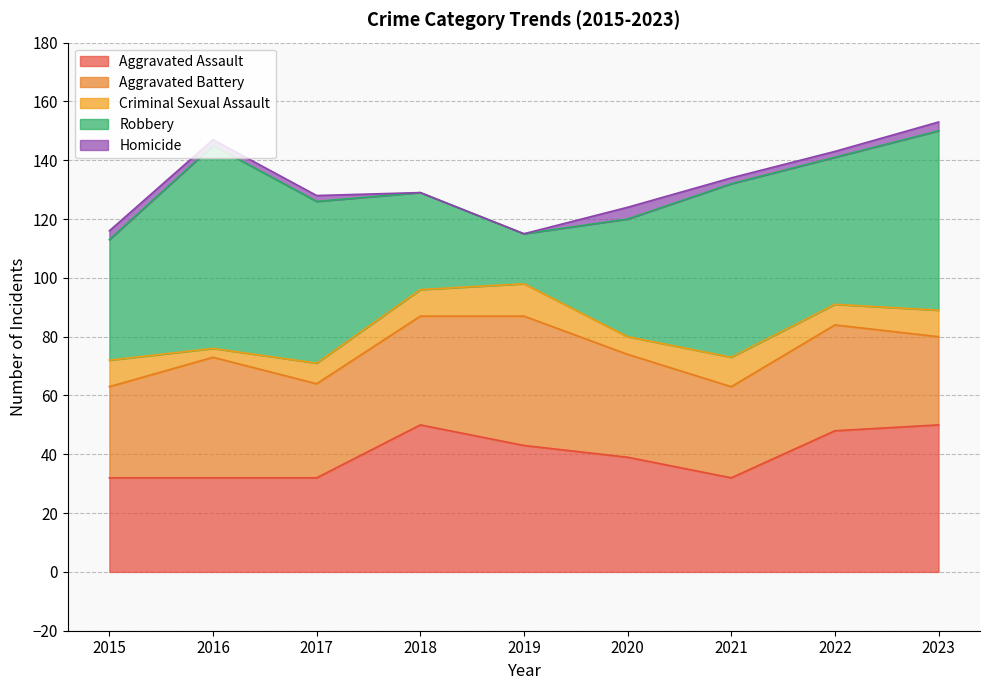

What is the average value of the Aggravated Assault series?

40